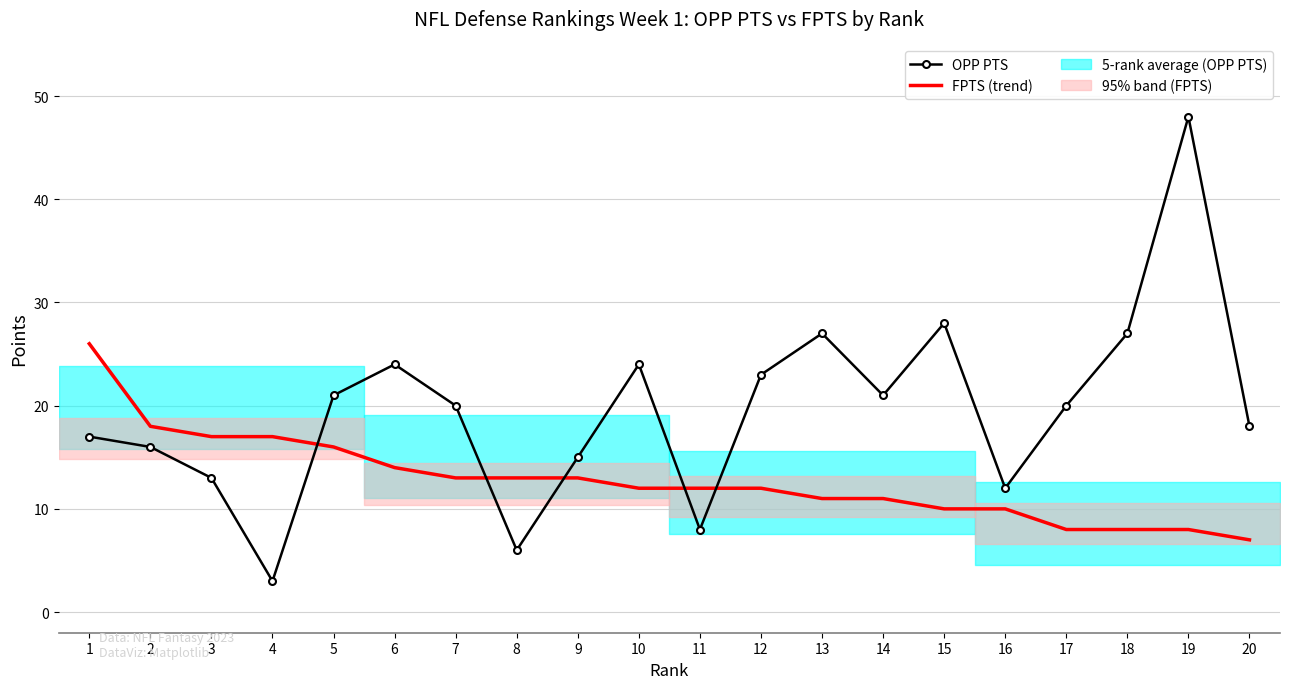

Between 12 and 11, which is larger?

12